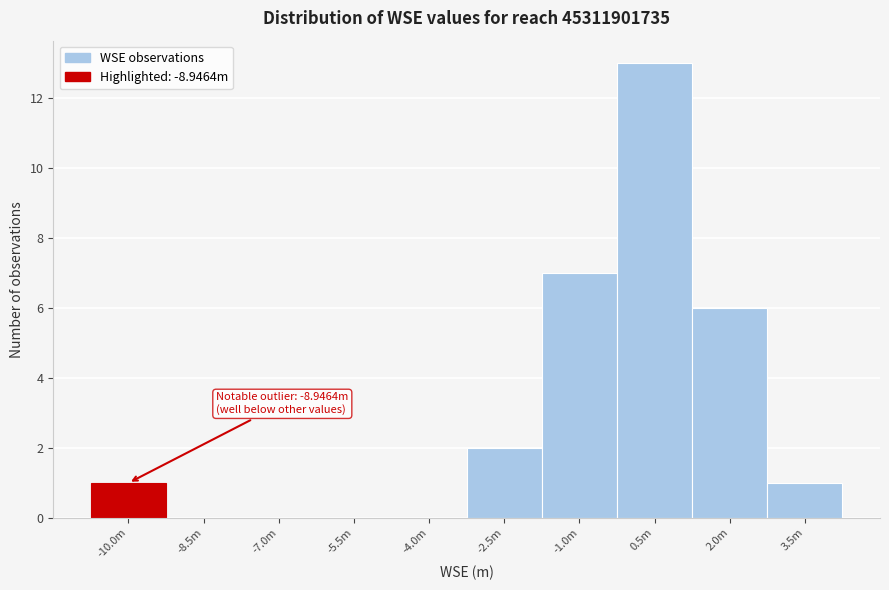

Reading right to left, what are all the values shown in this chart?

3.5m=1	2.0m=6	0.5m=13	-1.0m=7	-2.5m=2	-4.0m=0	-5.5m=0	-7.0m=0	-8.5m=0	-10.0m=1